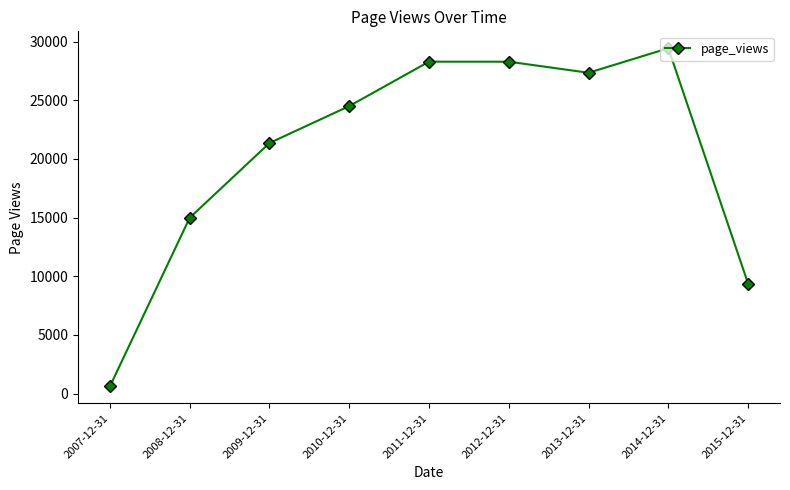

Is it true that the value at 2015-12-31 is 3024?

False